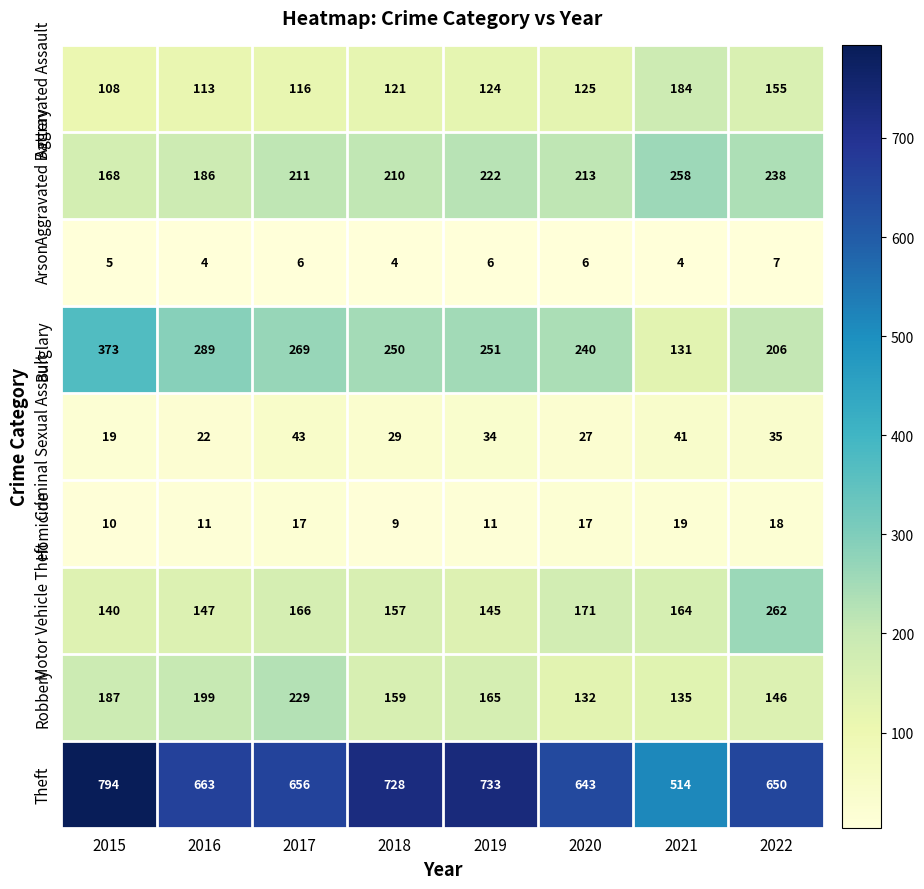

What is the difference between the Aggravated Assault values at 2018 and 2022?

34